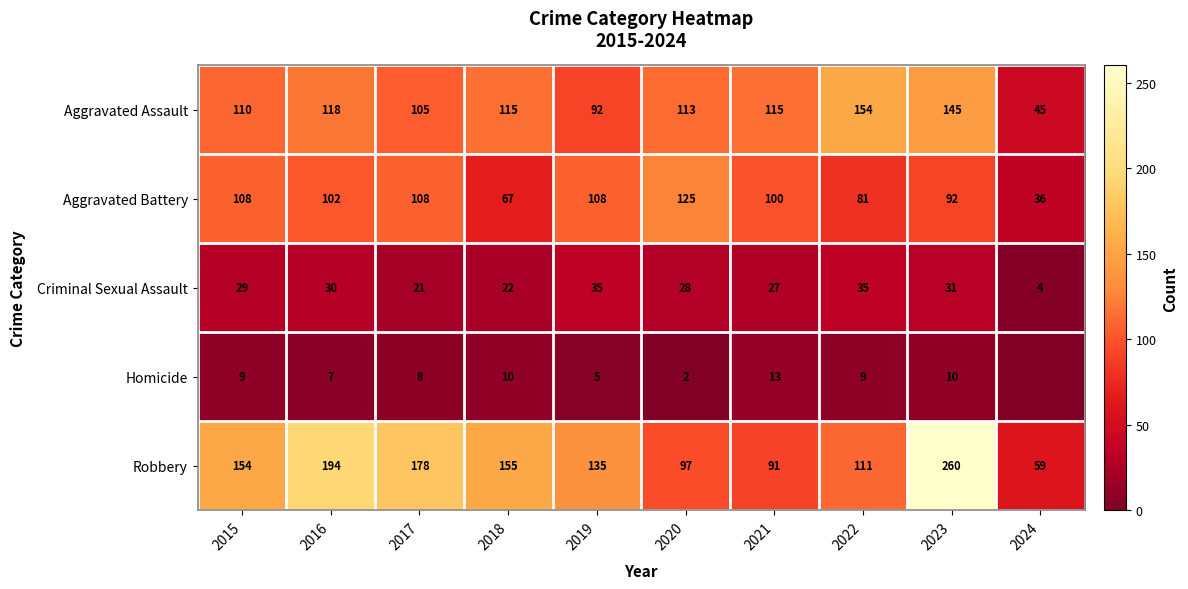

What is the minimum value for Aggravated Battery?

36